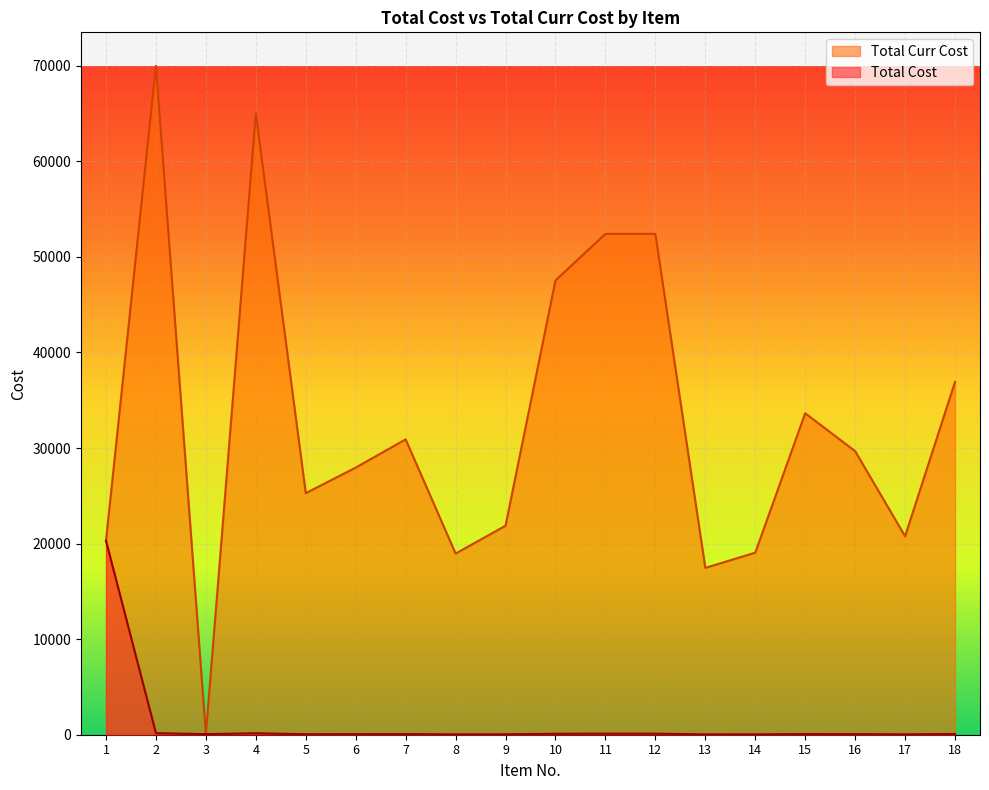

What is the average value of the Total Curr Cost series?

32788.1